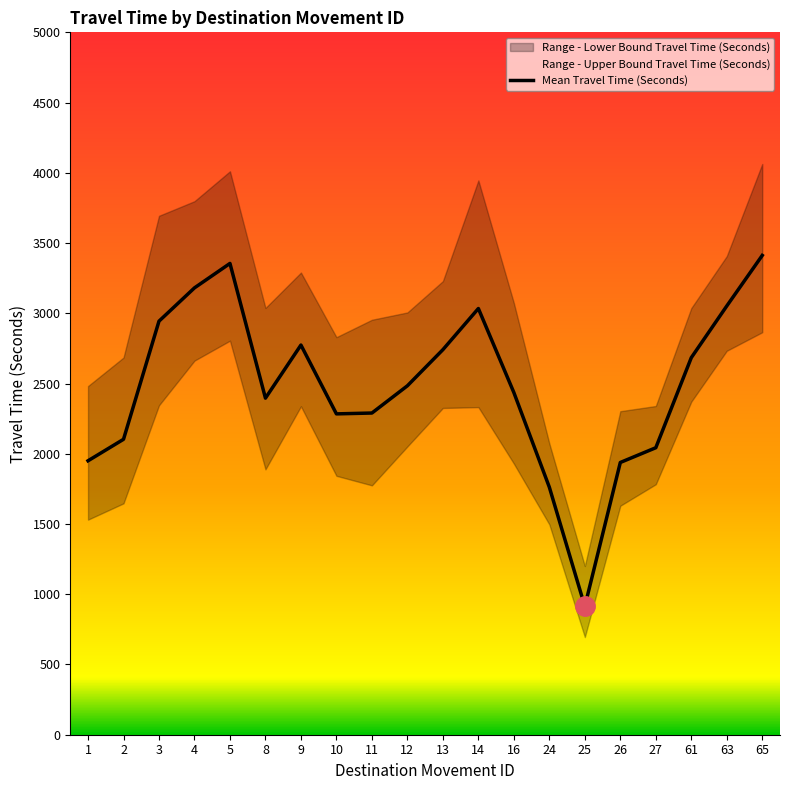

True or false: Range - Upper Bound Travel Time (Seconds) and Range - Lower Bound Travel Time (Seconds) cross at least once.

False